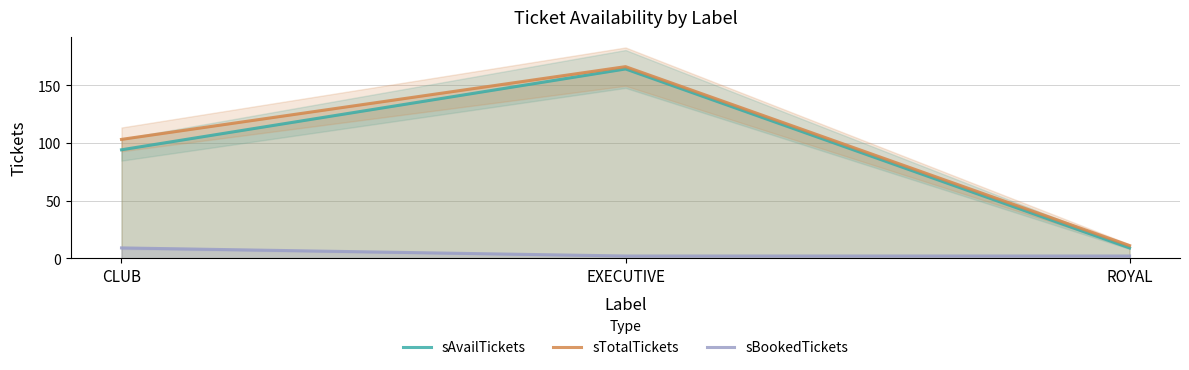

Reading left to right, what are all the values shown in this chart?

sAvailTickets: 94	164	9
sTotalTickets: 103	166	11
sBookedTickets: 9	2	2